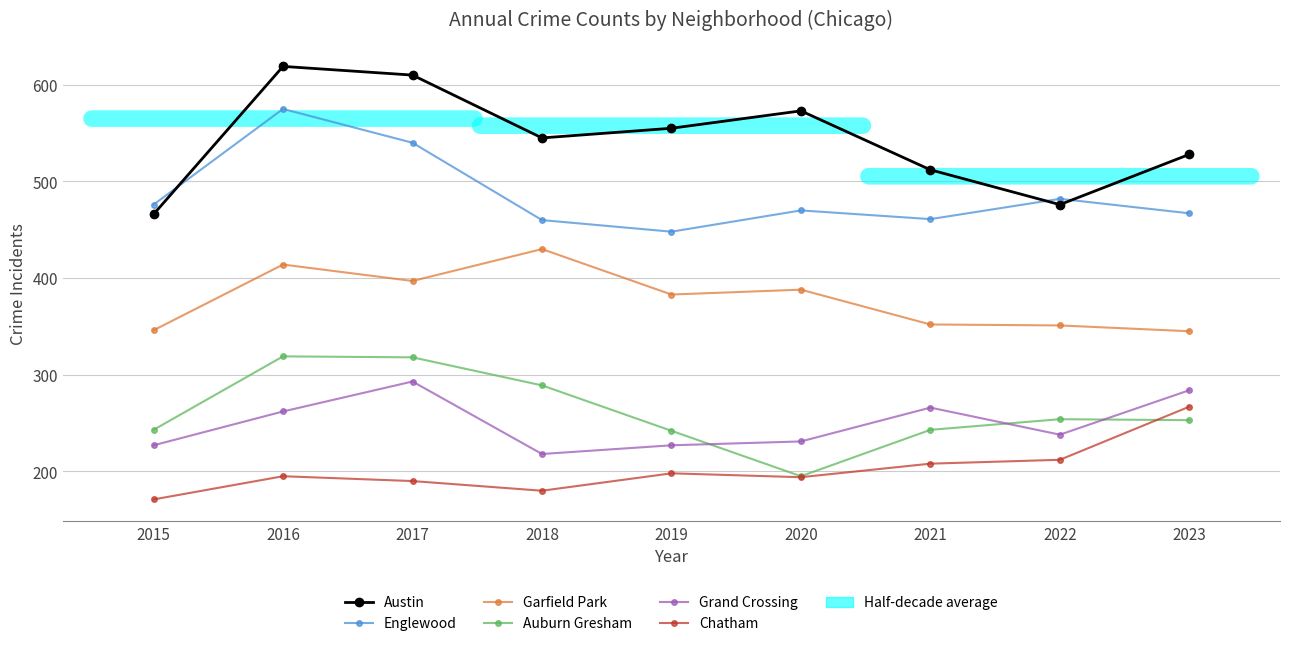

What is the value of the Englewood point at the 1st from the left?

476